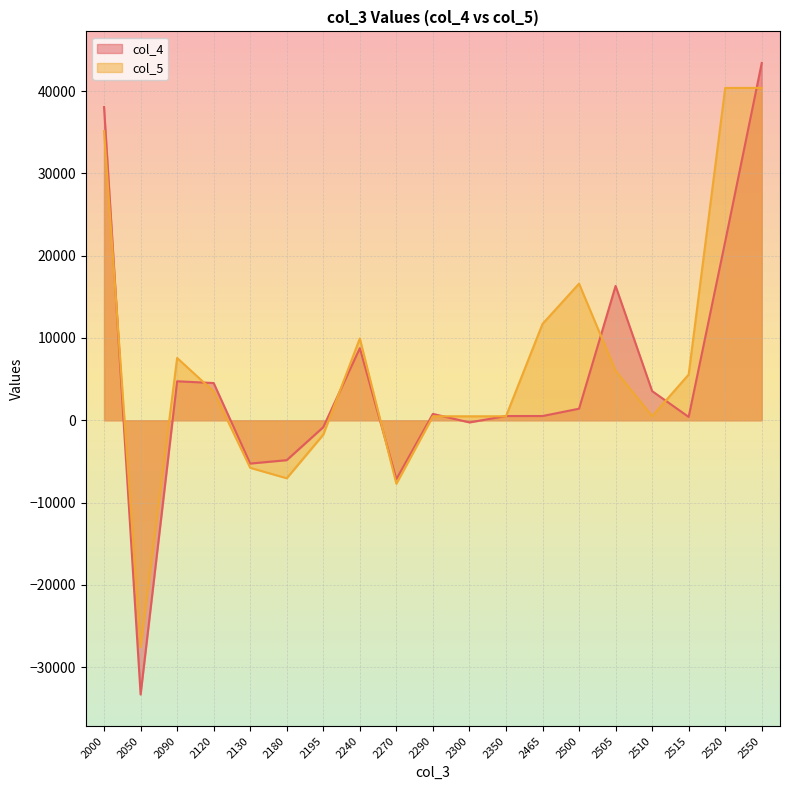

What is the value of the col_5 point at the 1st from the left?

35128